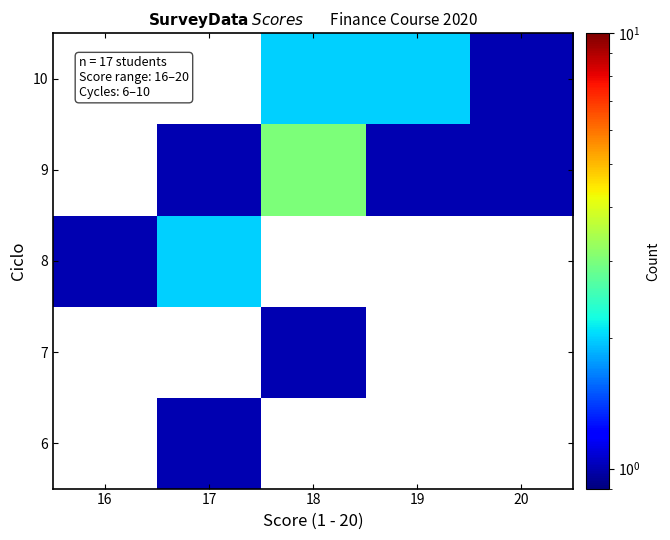

What is the difference between the maximum and minimum values in the 8 series?

1.0